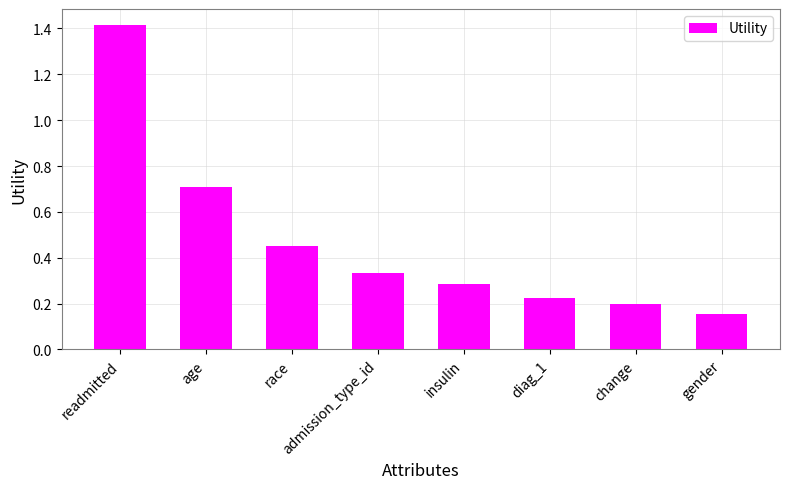

Does the chart contain any negative values?

No